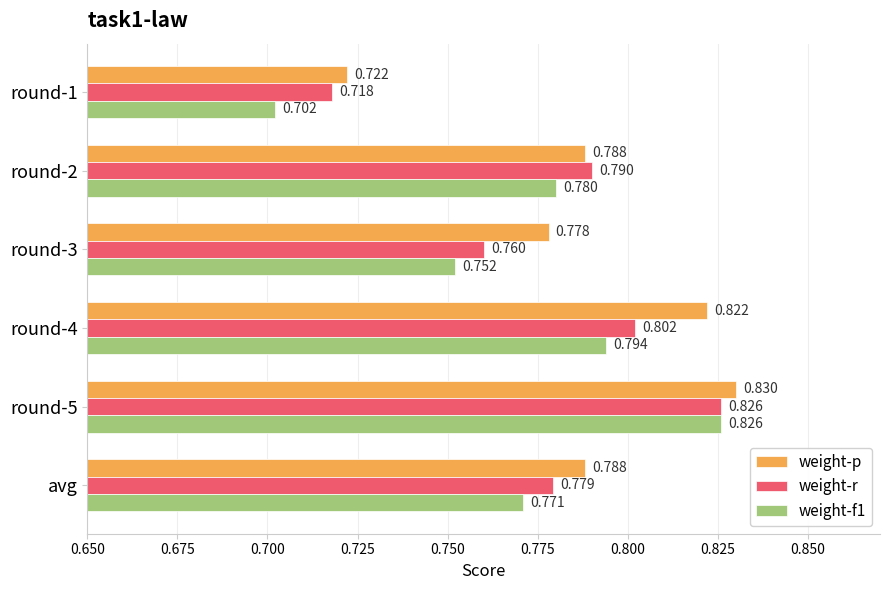

Rank the series by their average value, from highest to lowest.

weight-p, weight-r, weight-f1